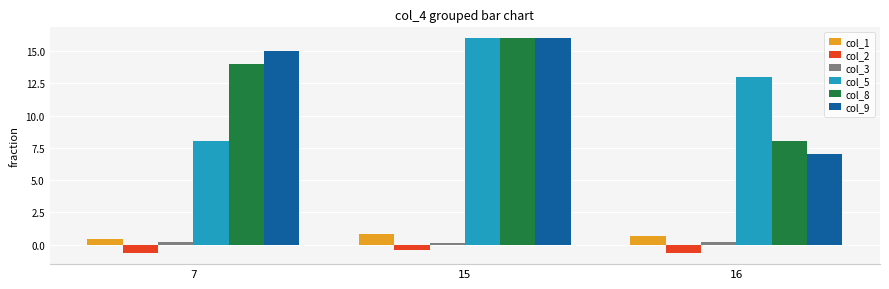

What is the minimum value shown in the chart?

-0.7